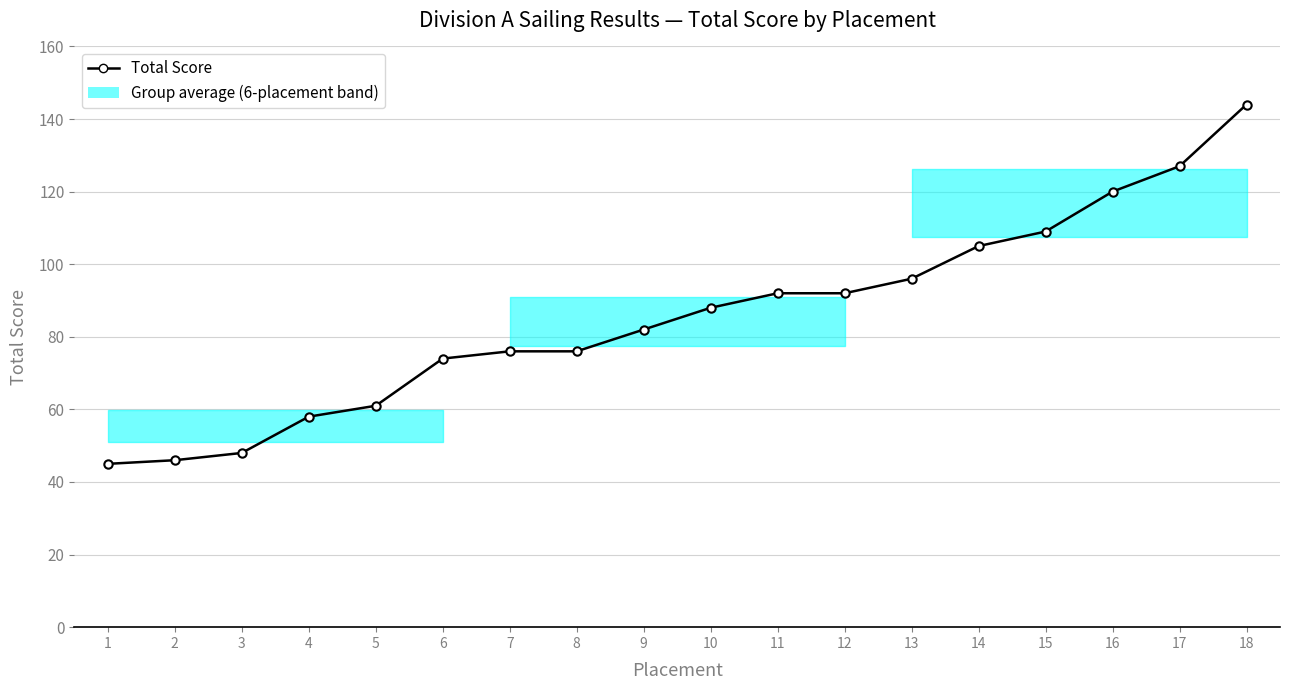

What is the change in value from 1 to 7?

+31